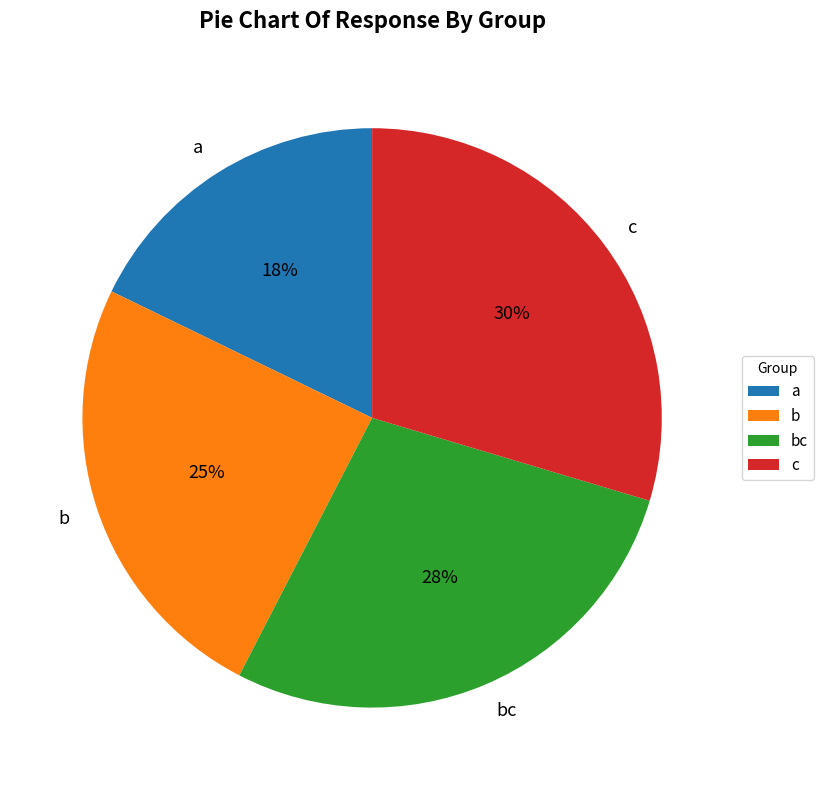

To the nearest percent, what is the average slice percentage?

25%